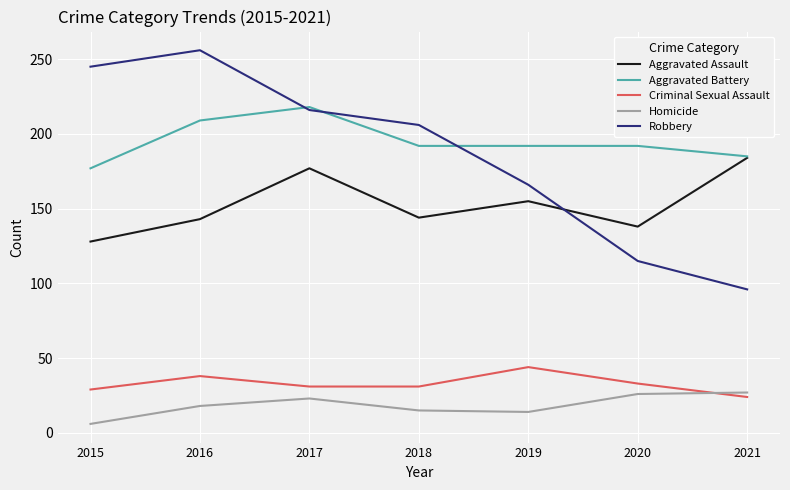

What are all the series names shown in the legend?

Aggravated Assault, Aggravated Battery, Criminal Sexual Assault, Homicide, Robbery